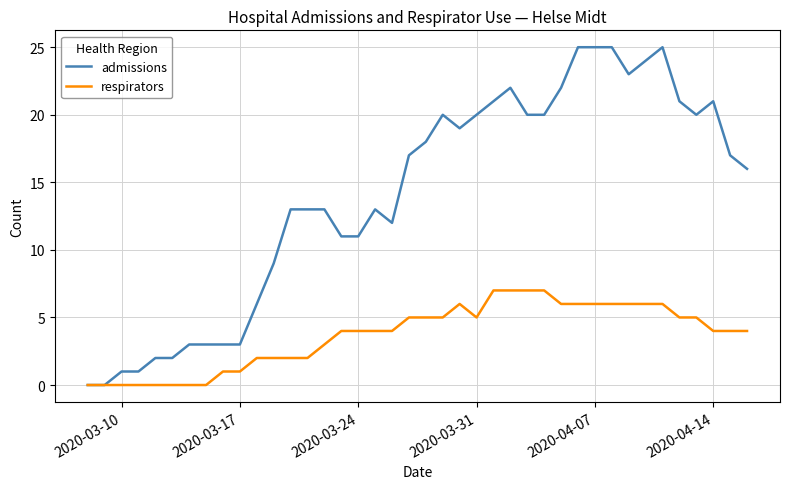

Rank the series by their average value, from highest to lowest.

admissions, respirators